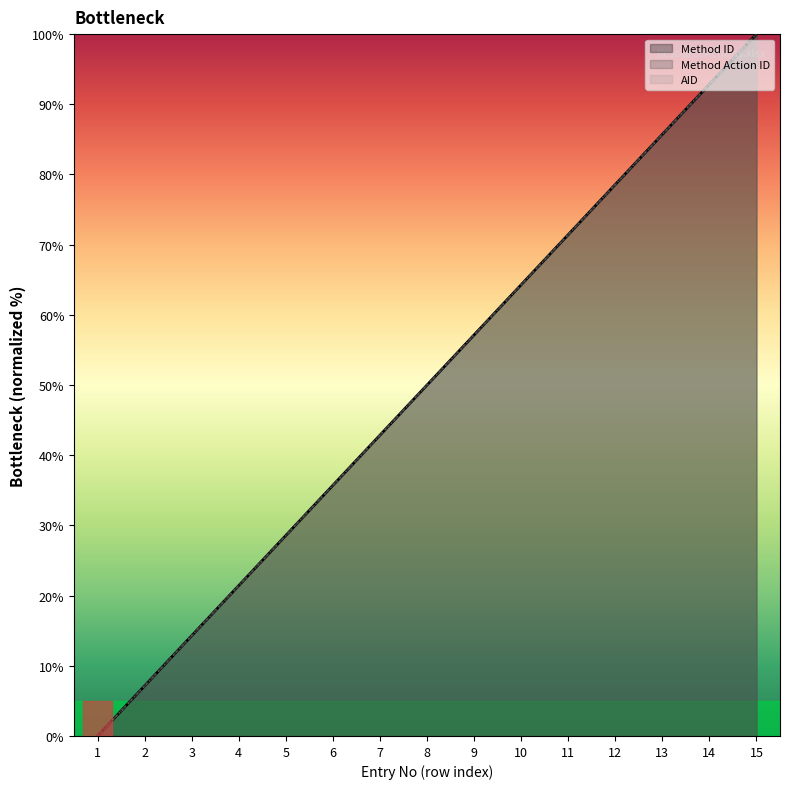

Is it true that Method Action ID equals 59.9 at 6?

False